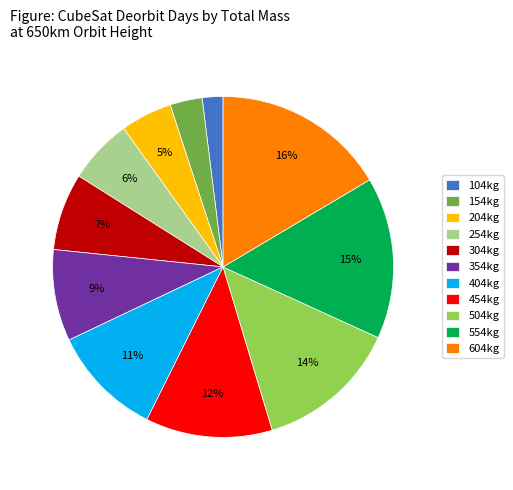

To the nearest percent, what portion does 404kg represent?

11%